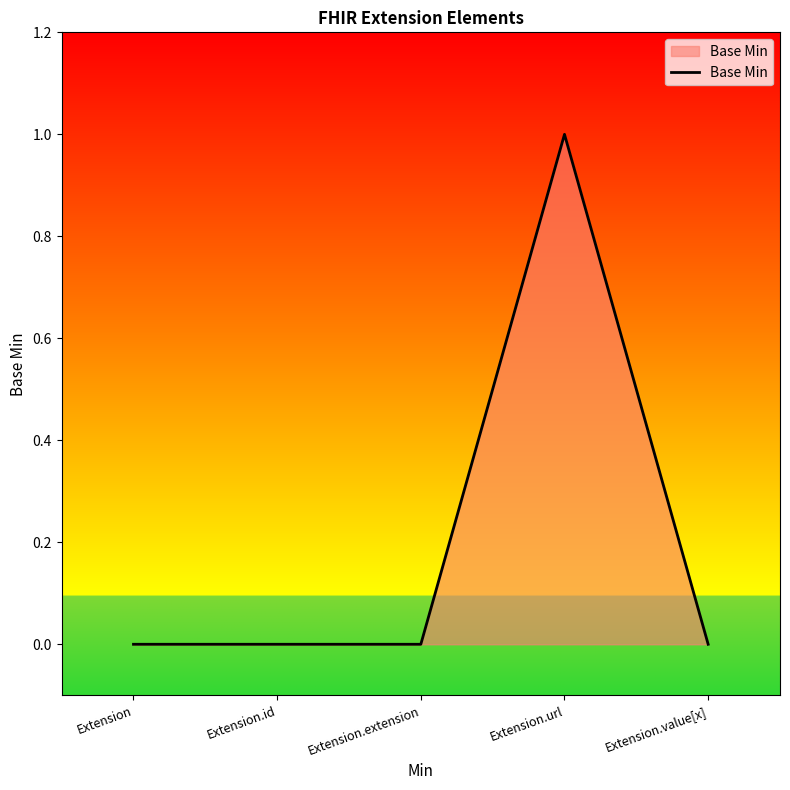

What is the change in value from Extension.id to Extension.url?

+1